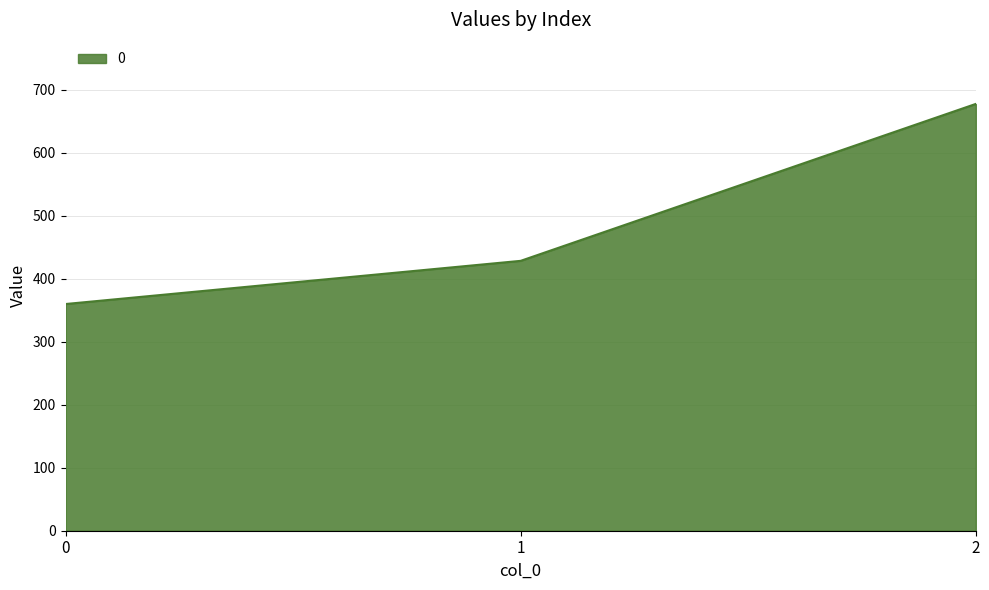

Where is the data nearest to the value 518?

1